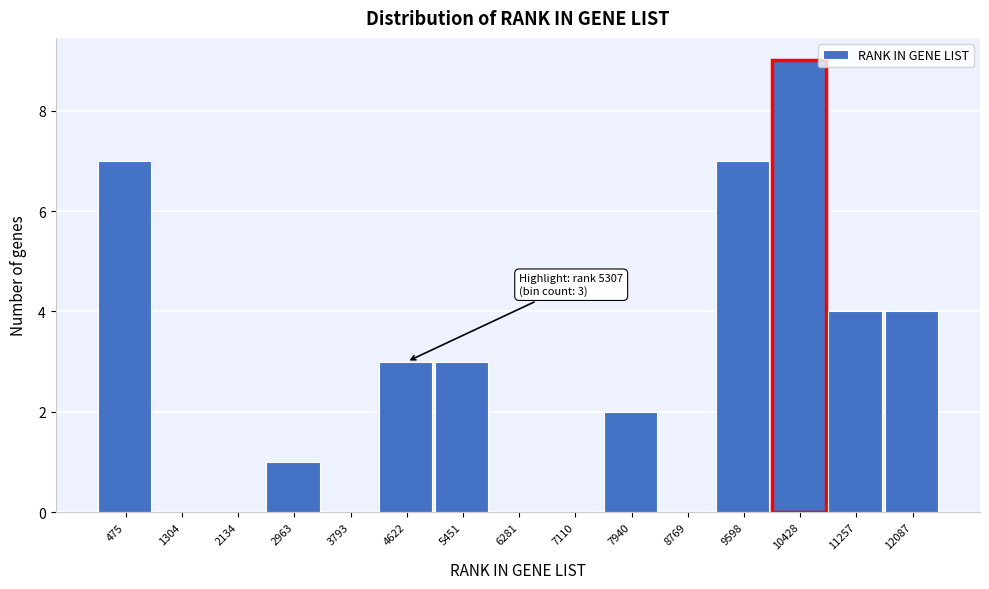

Reading left to right, transcribe all the data shown in this chart.

475=7	1304=0	2134=0	2963=1	3793=0	4622=3	5451=3	6281=0	7110=0	7940=2	8769=0	9598=7	10428=9	11257=4	12087=4